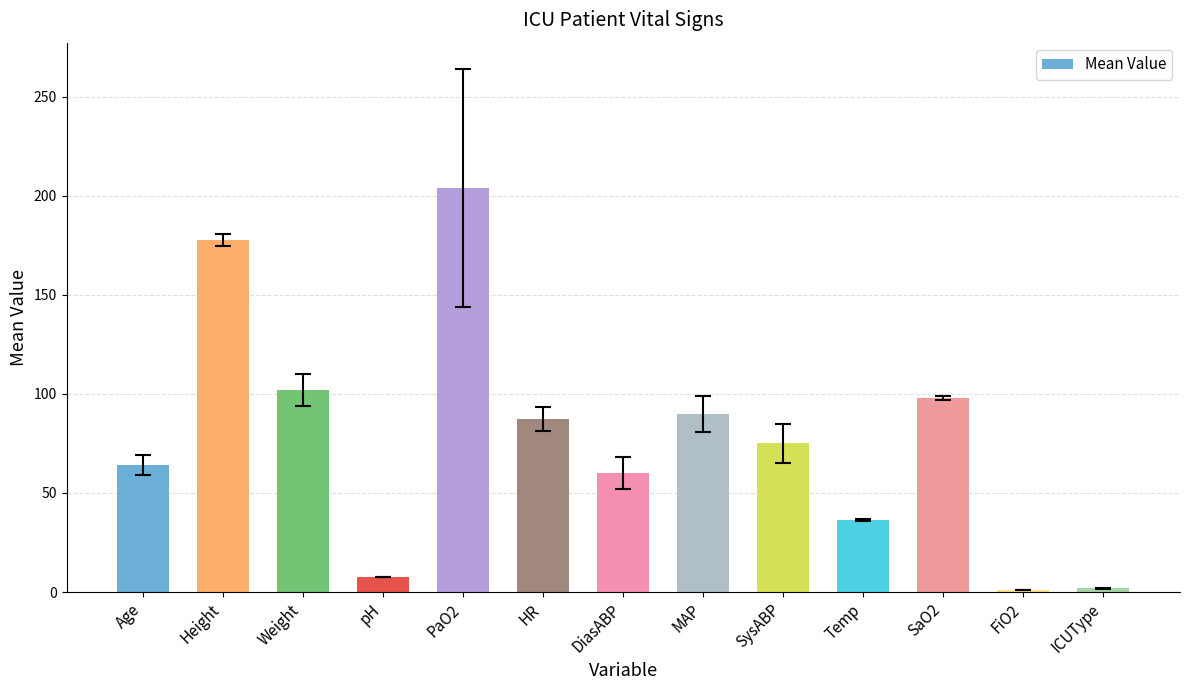

What is the ratio of the value at SysABP to the value at Age?

1.2